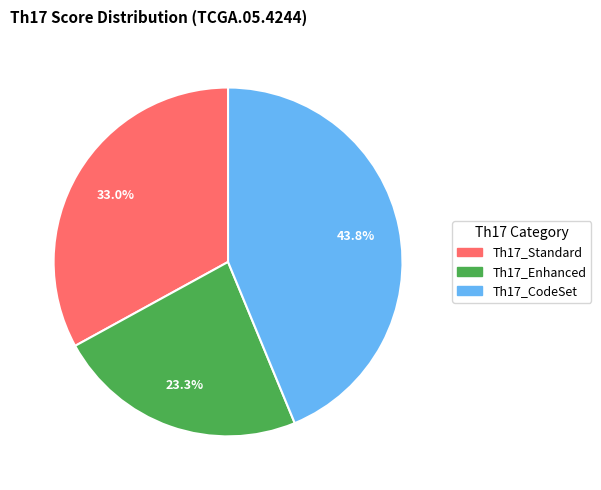

What is the smallest slice in the pie chart?

Th17_Enhanced